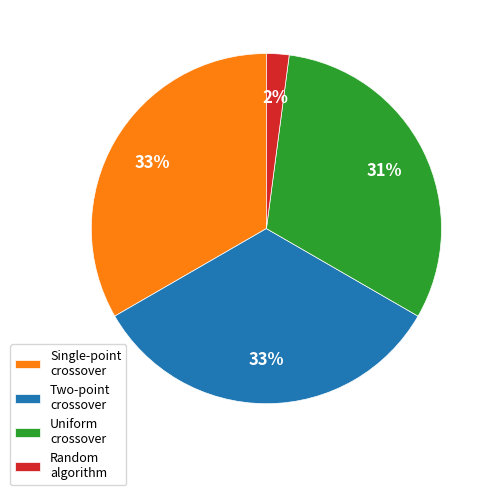

To the nearest percent, what is the combined percentage of Random algorithm and Uniform crossover?

33%